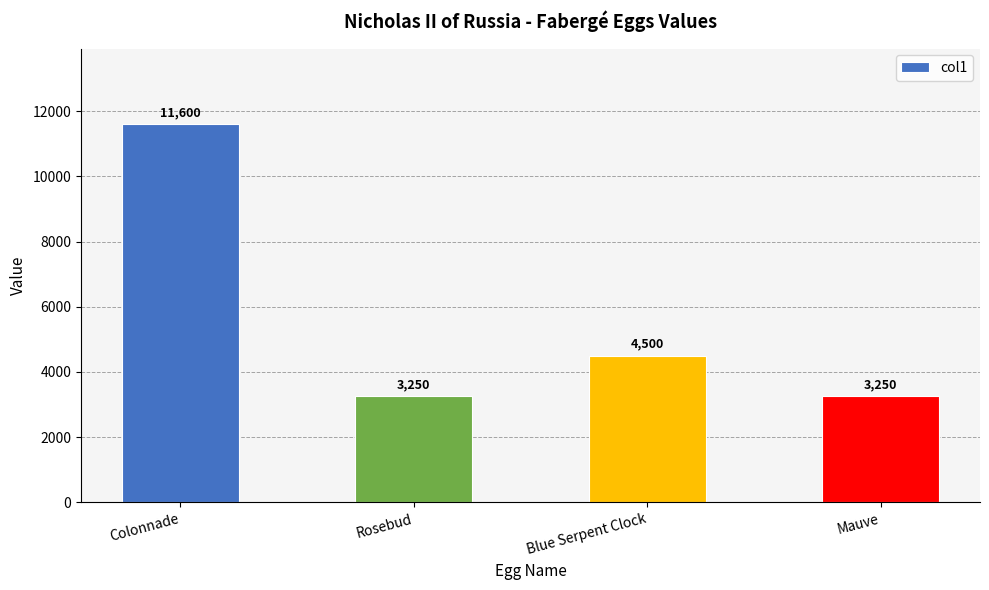

Reading left to right, transcribe all the data shown in this chart.

Colonnade=11600	Rosebud=3250	Blue Serpent Clock=4500	Mauve=3250